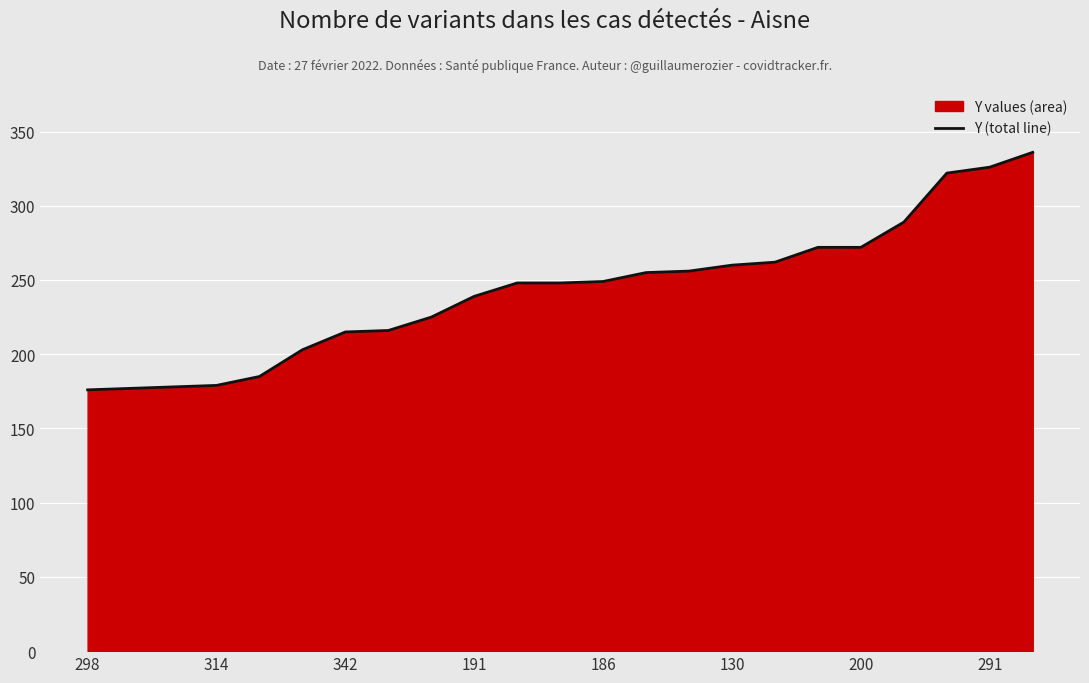

What is the difference between the maximum and minimum values?

160